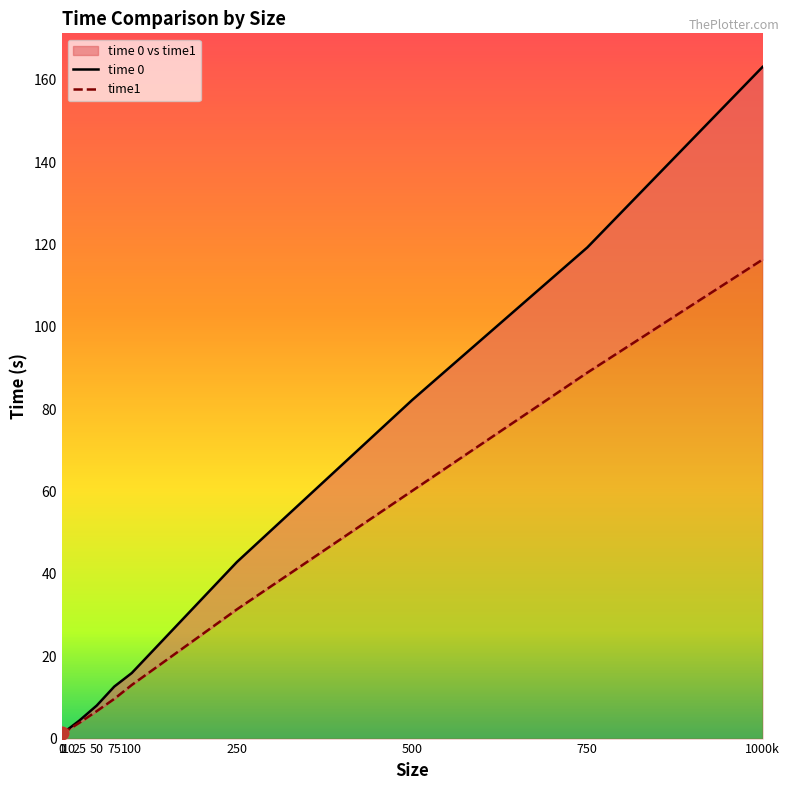

Which series contains the highest Y value?

time 0